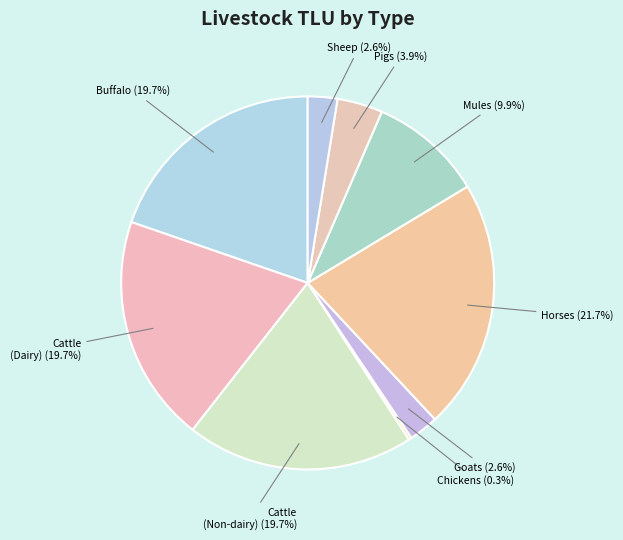

What is the ratio of the value at Cattle (Dairy) to the value at Buffalo?

1.0